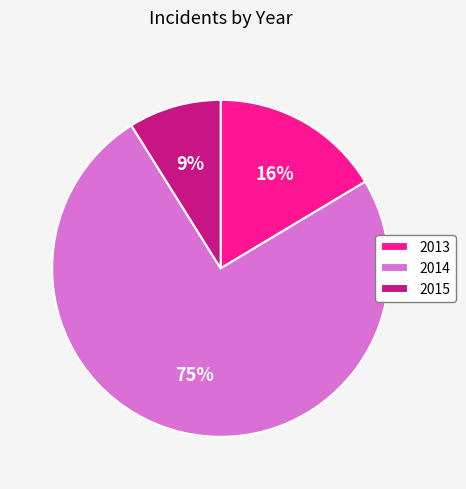

Which slice is the smallest?

2015